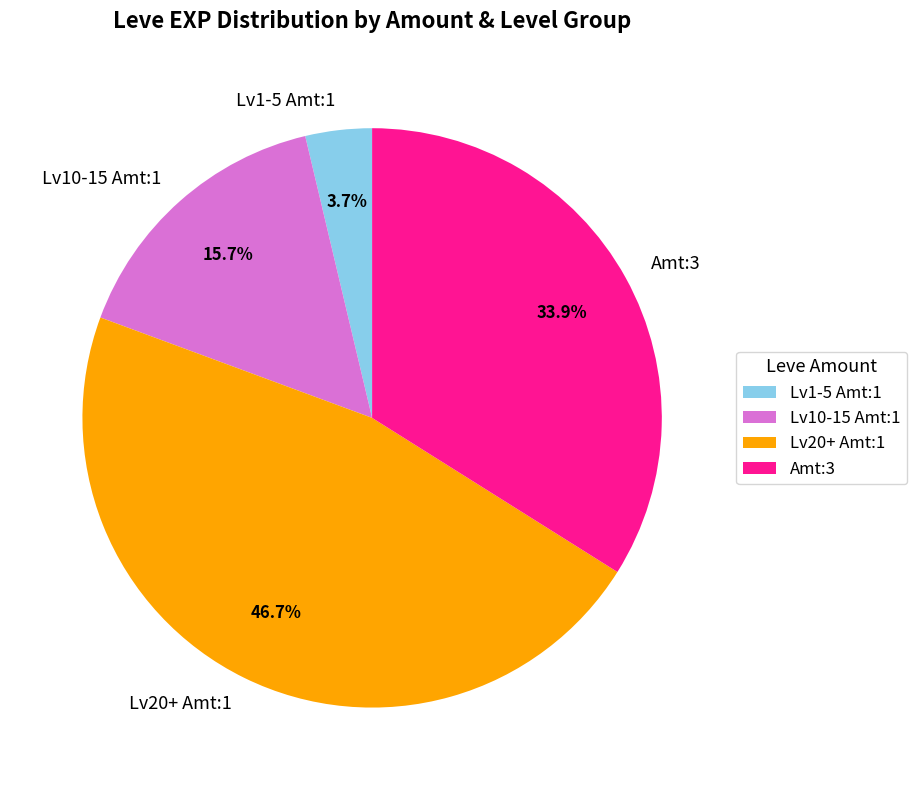

Rank the categories by value from lowest to highest.

Lv1-5 Amt:1, Lv10-15 Amt:1, Amt:3, Lv20+ Amt:1